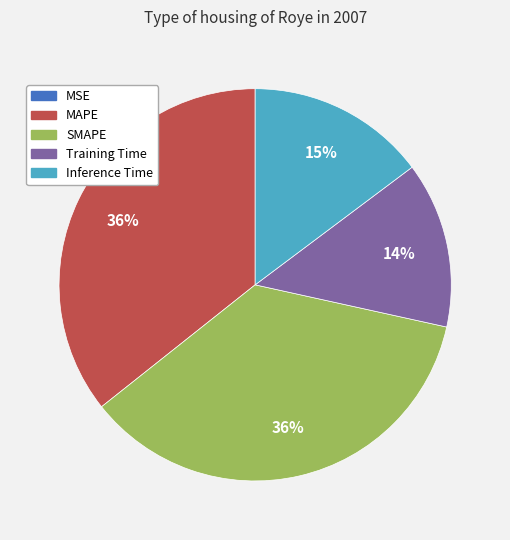

What is the ratio of the value at Training Time to the value at MAPE?

0.4